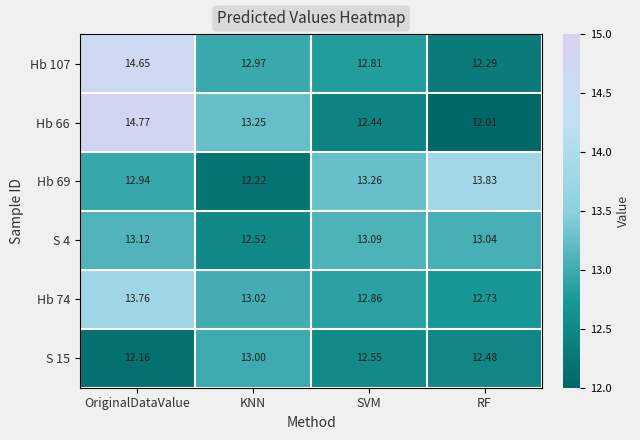

At how many categories does at least one series exceed 14?

1